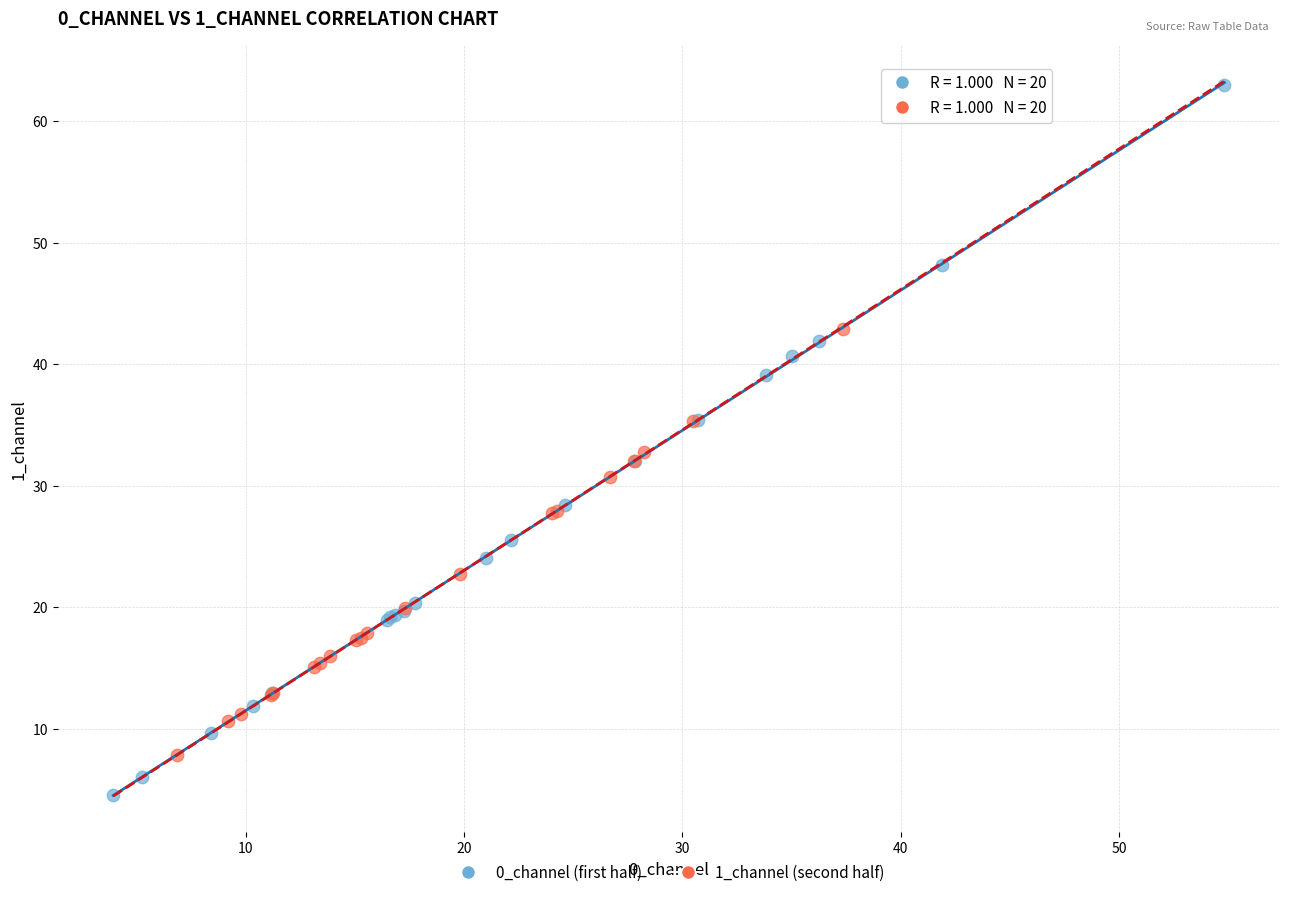

Which series reaches the minimum Y coordinate?

0_channel (first half)